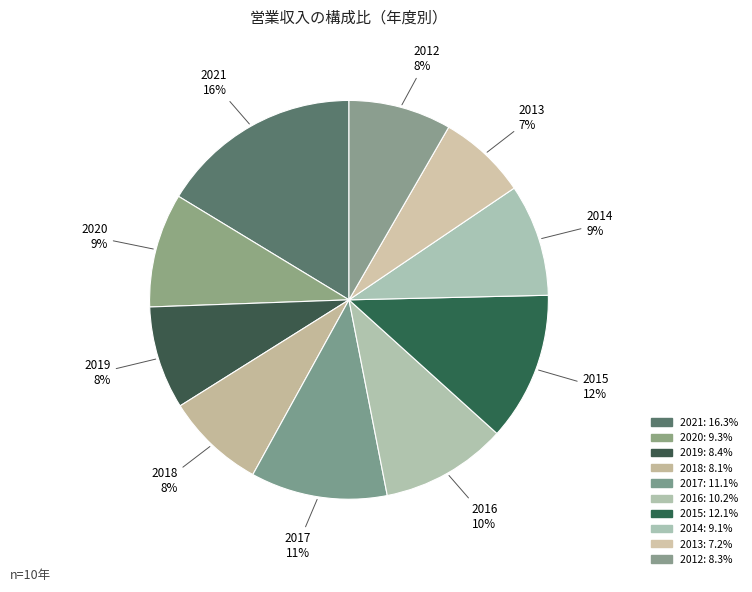

Count the number of slices in the pie.

10